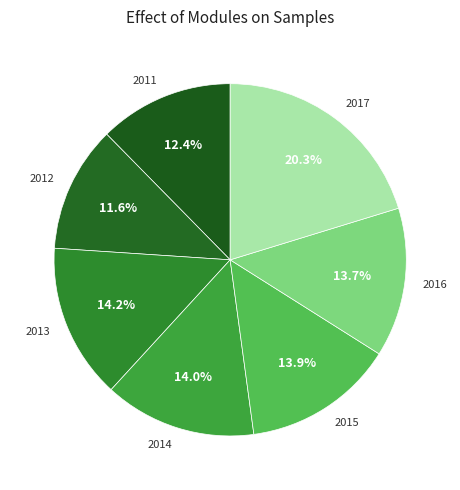

To the nearest percent, what portion does 2013 represent?

14%